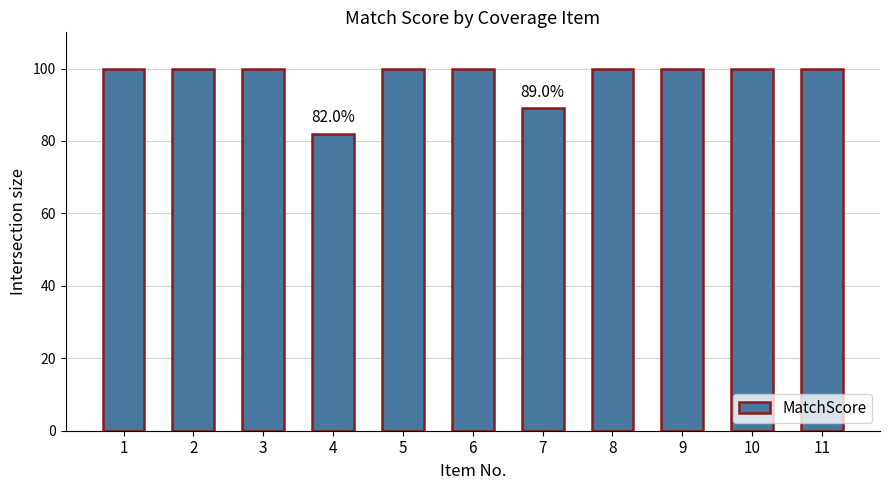

What is the value of the 11th bar from the left?

100